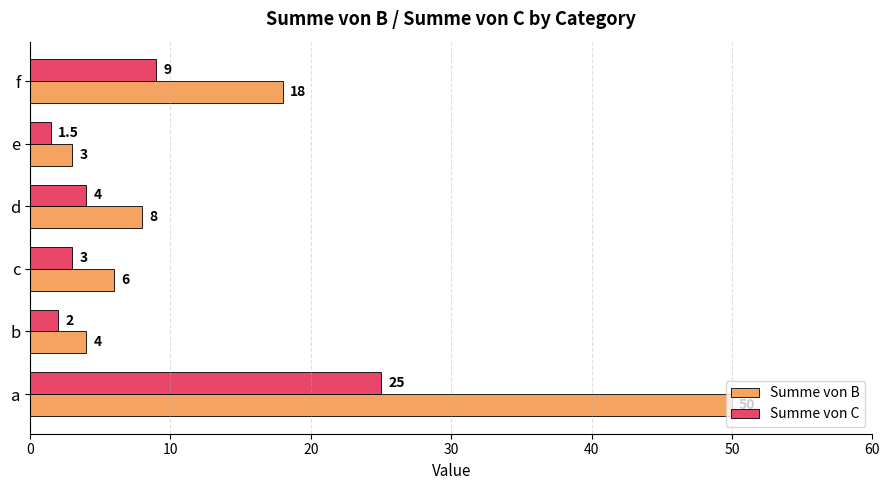

True or false: Summe von B has a value of 6.6 at b.

False